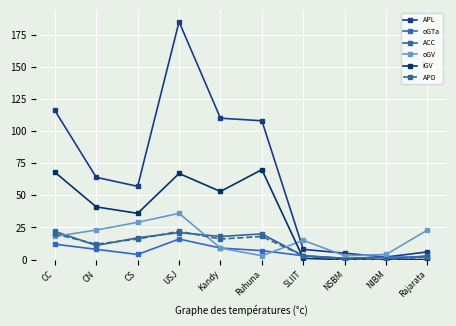

Where do oGTa and iGV first cross each other?

Ruhuna and SLIIT